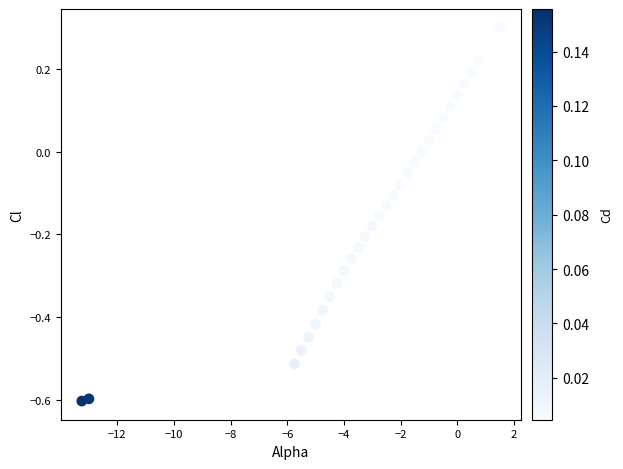

What is the range of Y values (max minus min)?

0.9